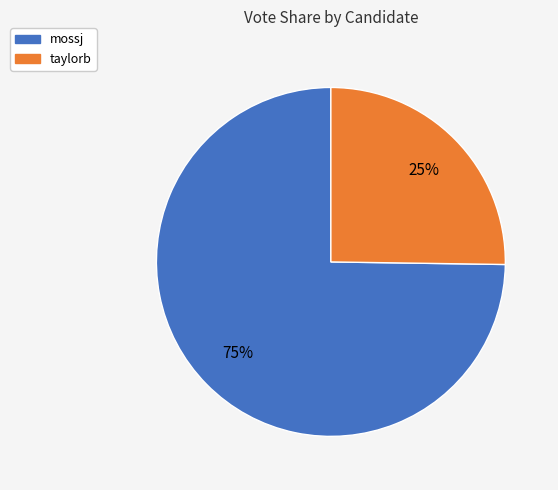

Does taylorb account for over 50% of the chart?

No